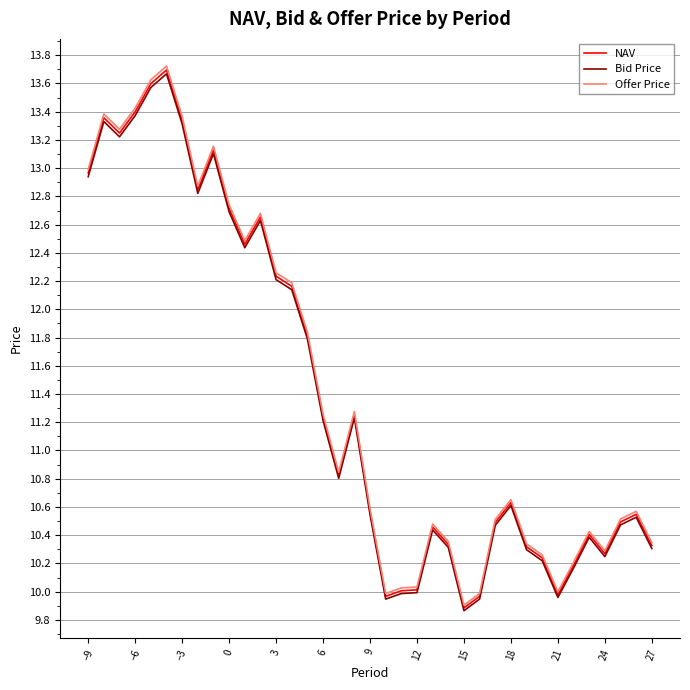

Which series has the largest range (max minus min)?

Offer Price